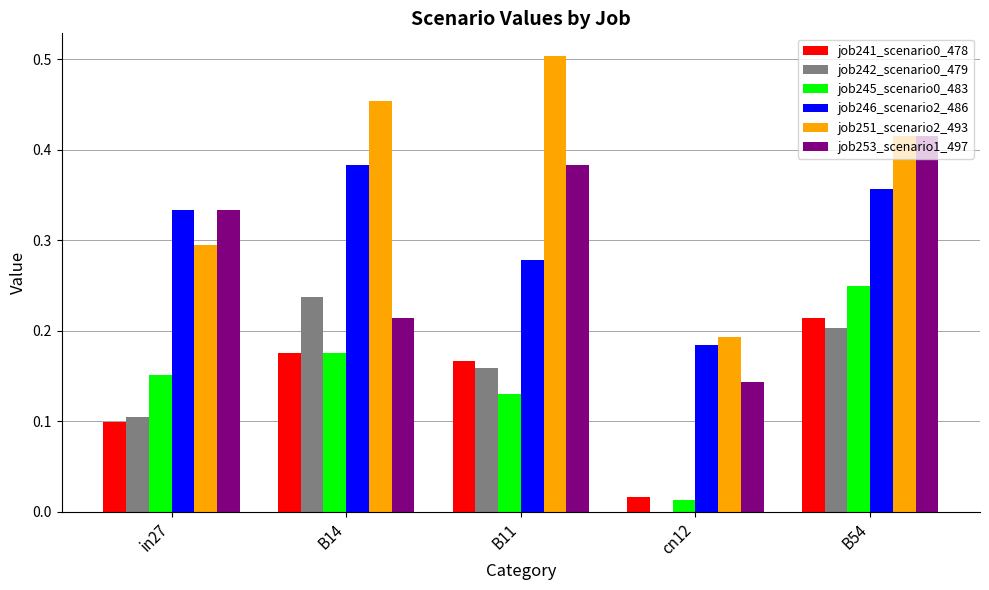

The value of job241_scenario0_478 at cn12 is 0.0. True or false?

True